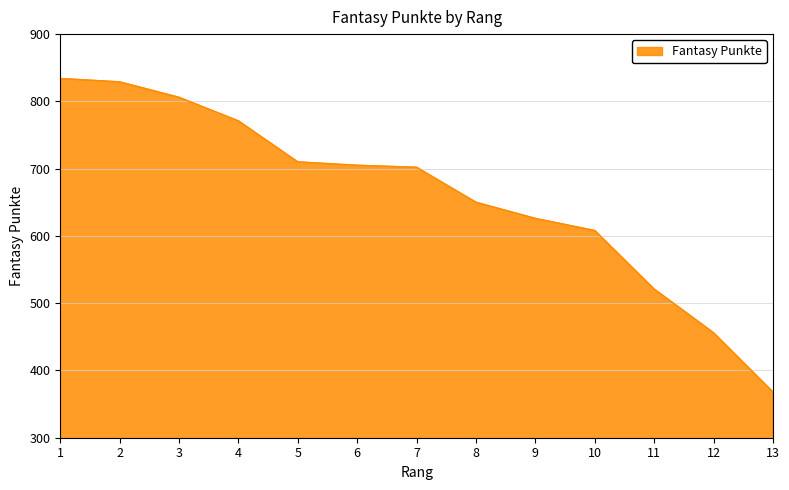

What is the maximum value shown in the chart?

834